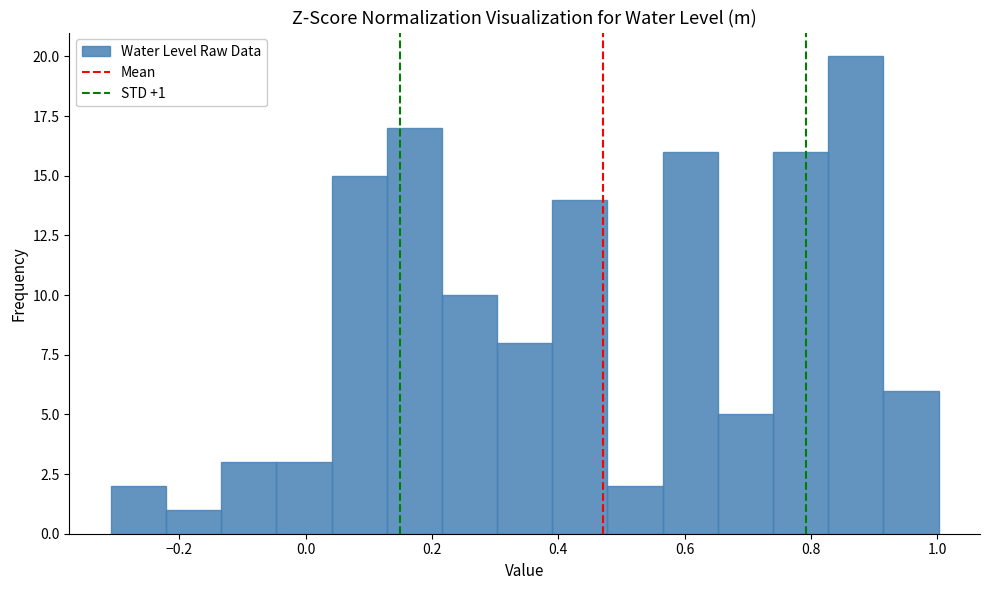

Which range on the x-axis has the tallest bar?

0.82 to 0.92